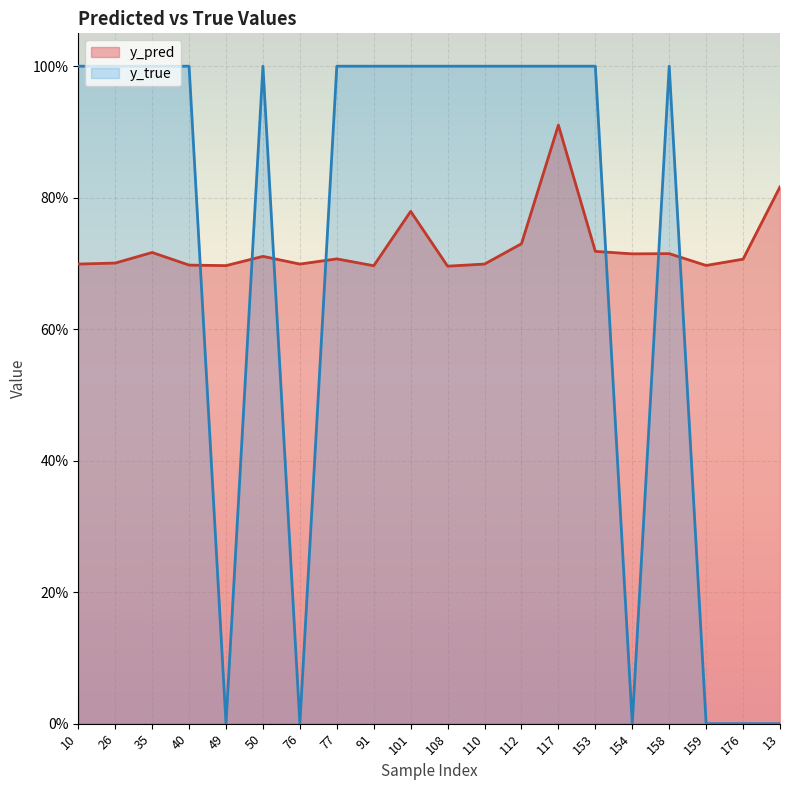

At which label is y_true closest to 0?

49